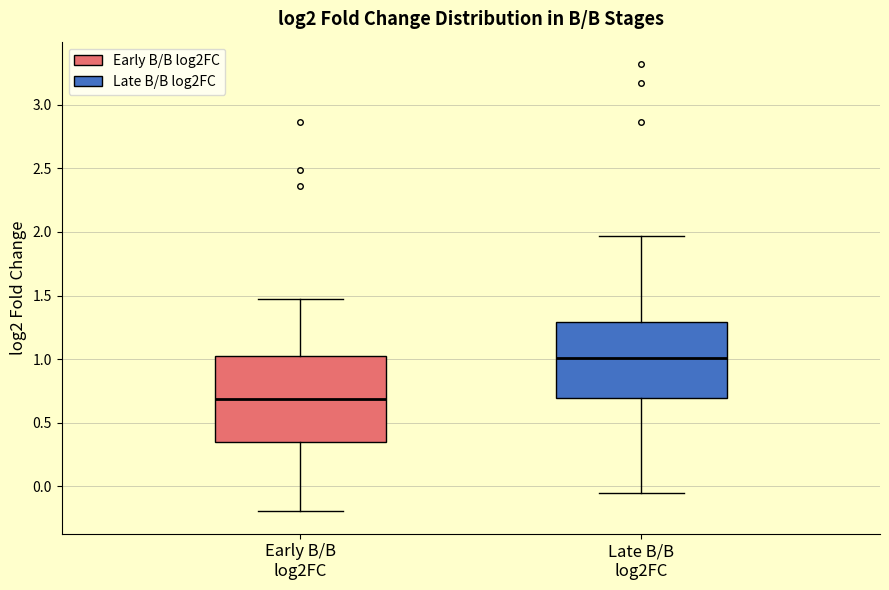

Comparing the boxes themselves (not the whiskers), which one is the tallest?

Early B/B log2FC